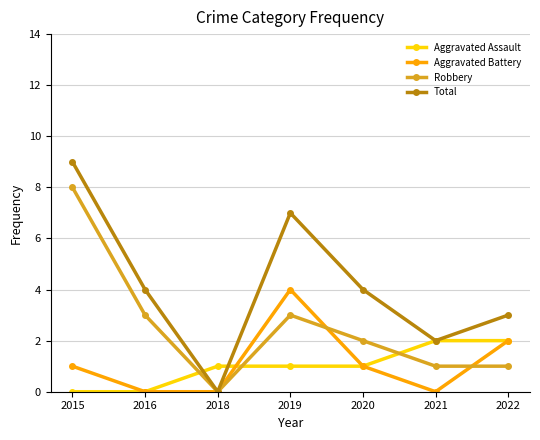

How many lines are shown in the chart?

4